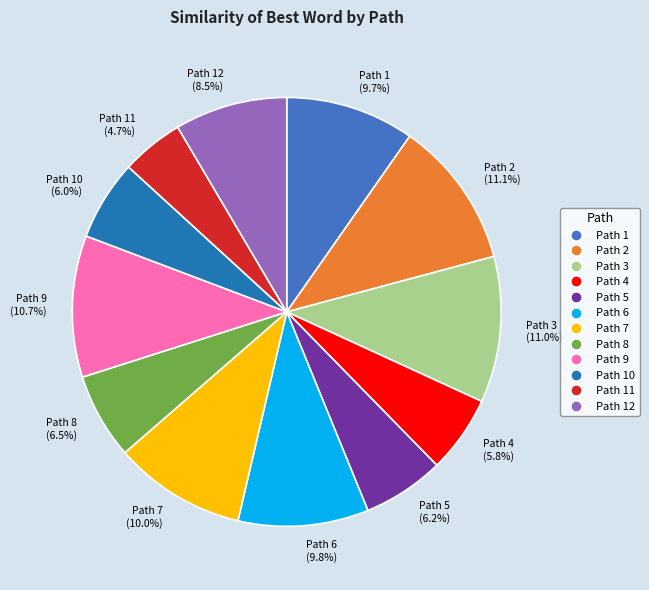

Which category has the smallest portion of the pie?

Path 11 (4.7%)